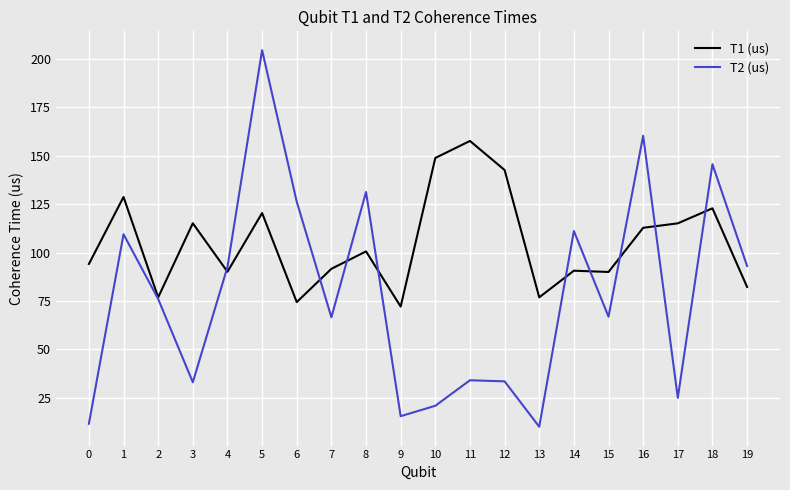

The value of T1 (us) at 4 is 90.1. True or false?

True